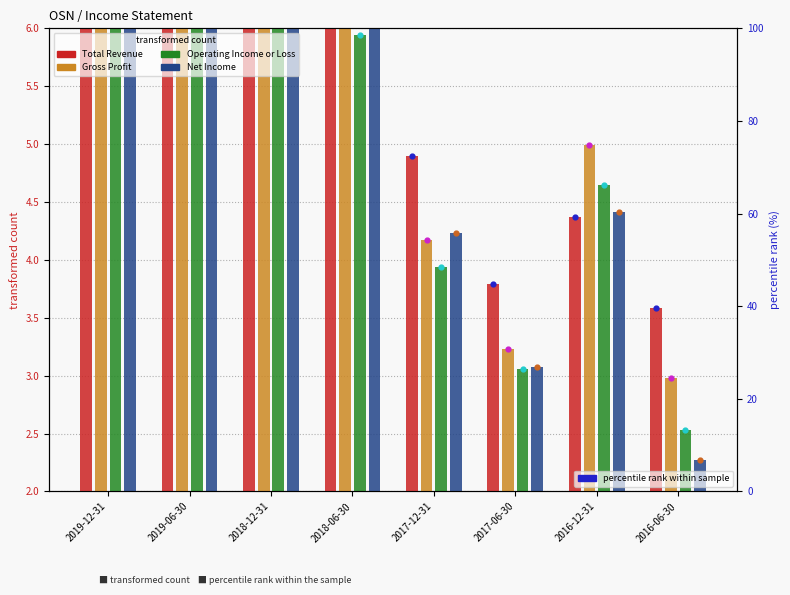

Which series reaches the minimum Y coordinate?

Net Income